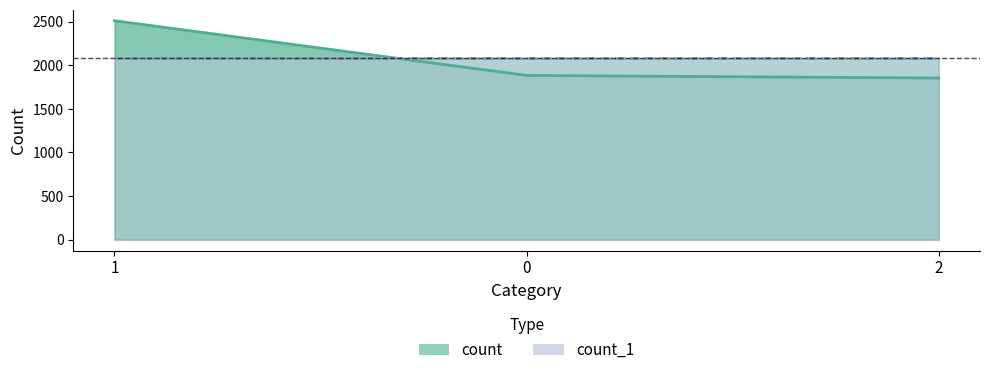

Reading left to right, transcribe all the data shown in this chart.

2510	1883	1853